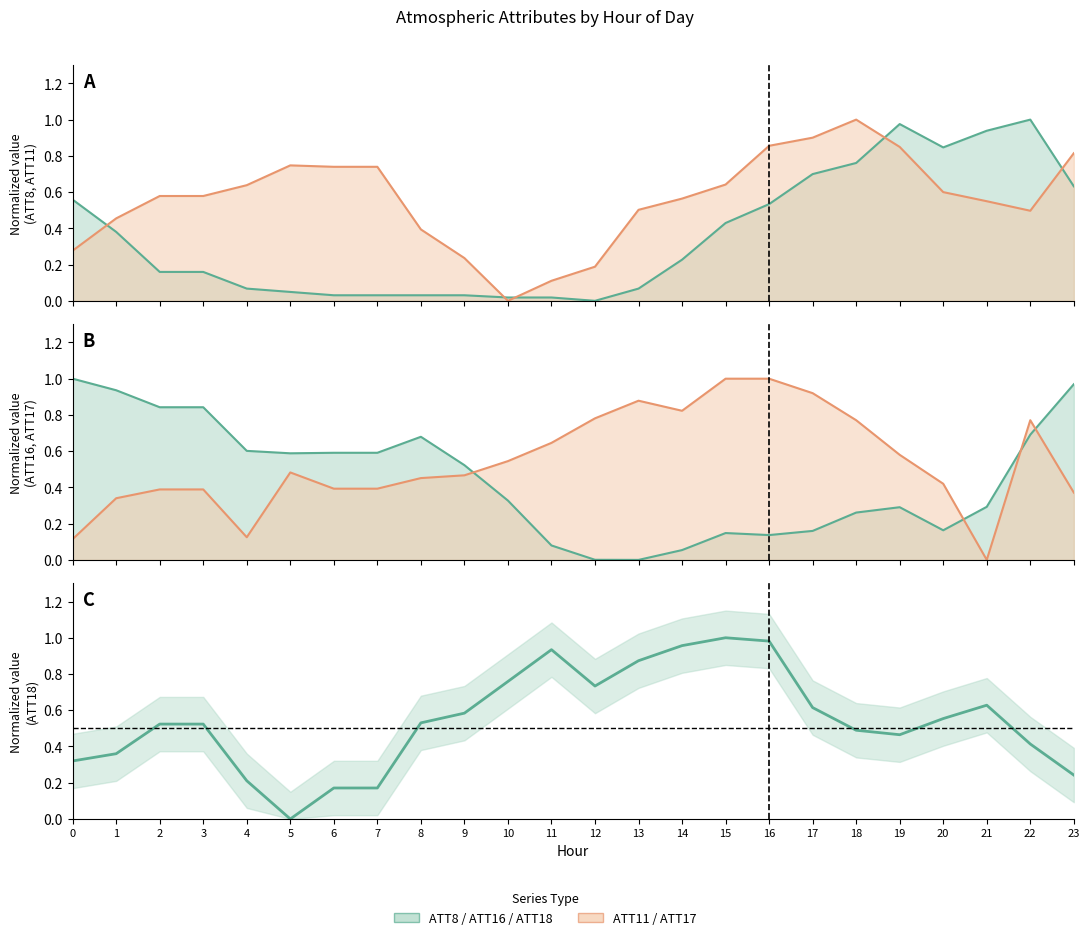

What is the greatest value displayed?

1.0